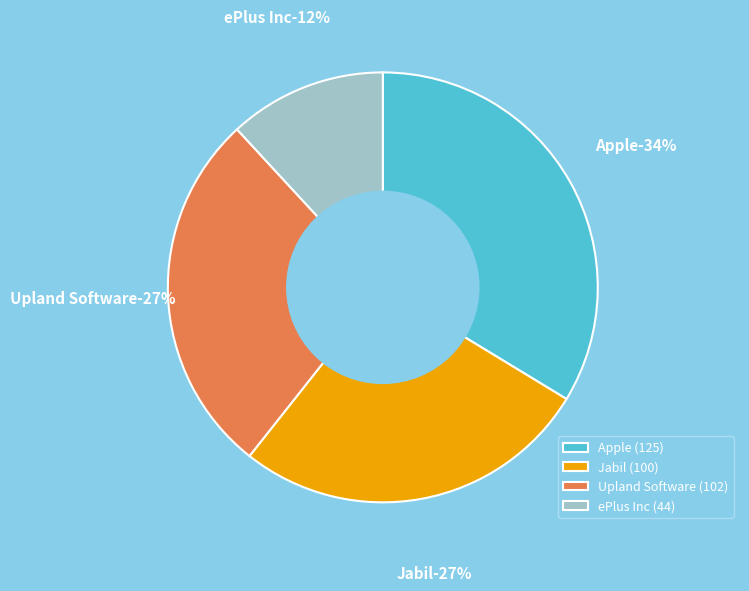

Count the number of slices in the pie.

4